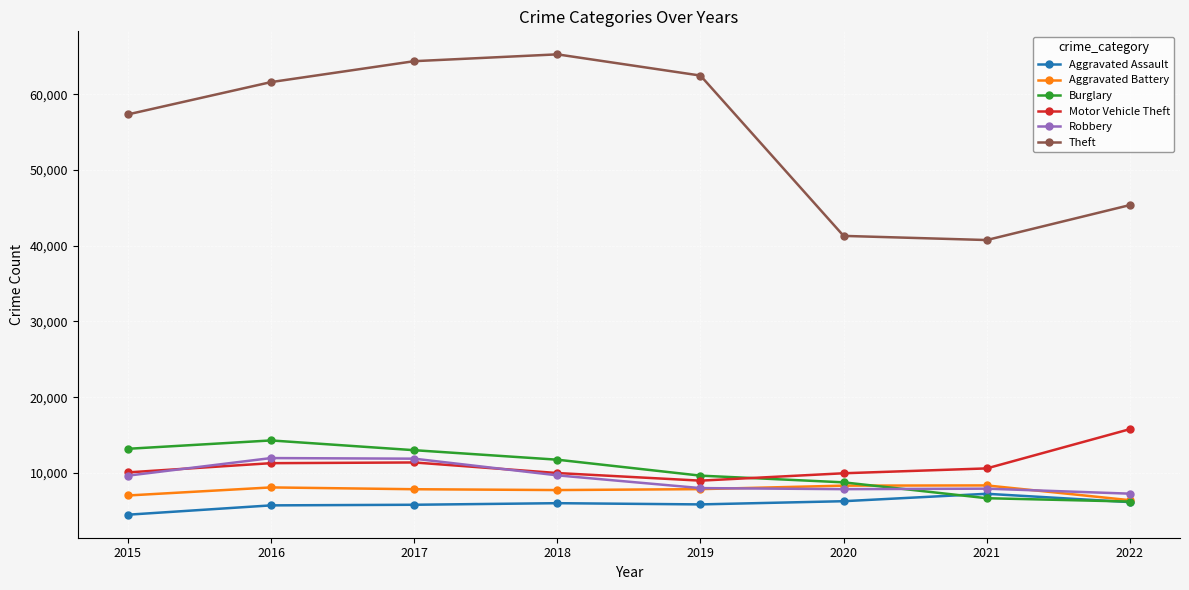

What is the sum of all Theft values?

438548